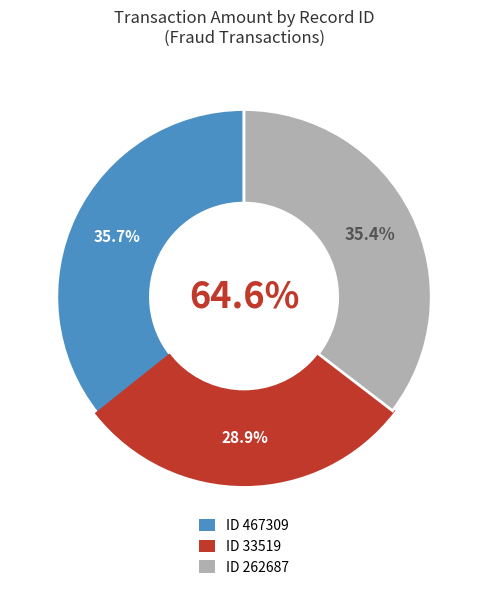

Combined, do 467309 and 262687 account for over 50%?

Yes